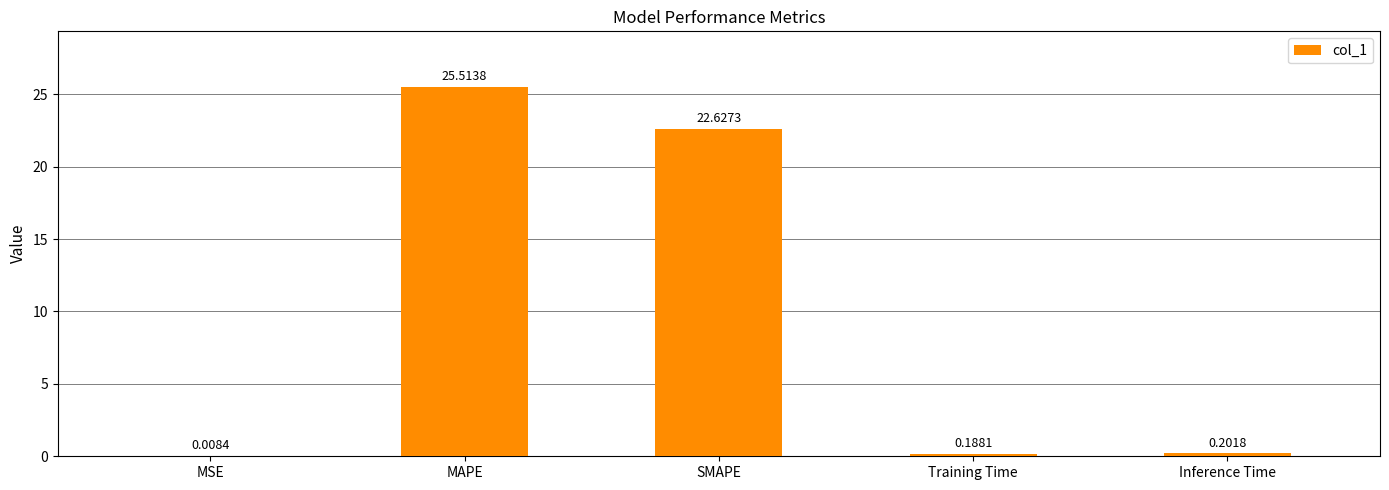

At which category does the chart reach its peak across all series?

MAPE